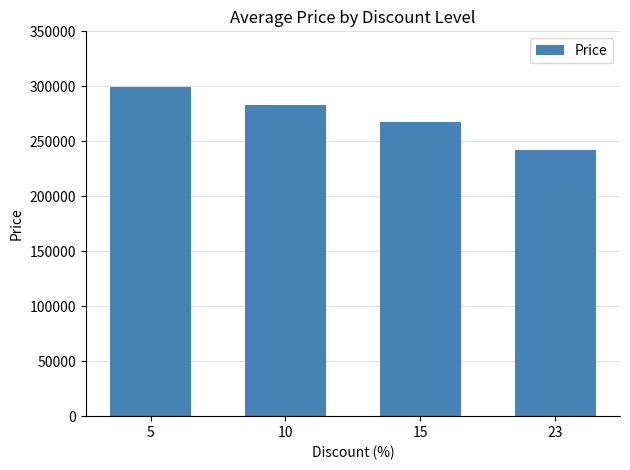

Approximately how many times larger is the value at 5 compared to 23?

1.2